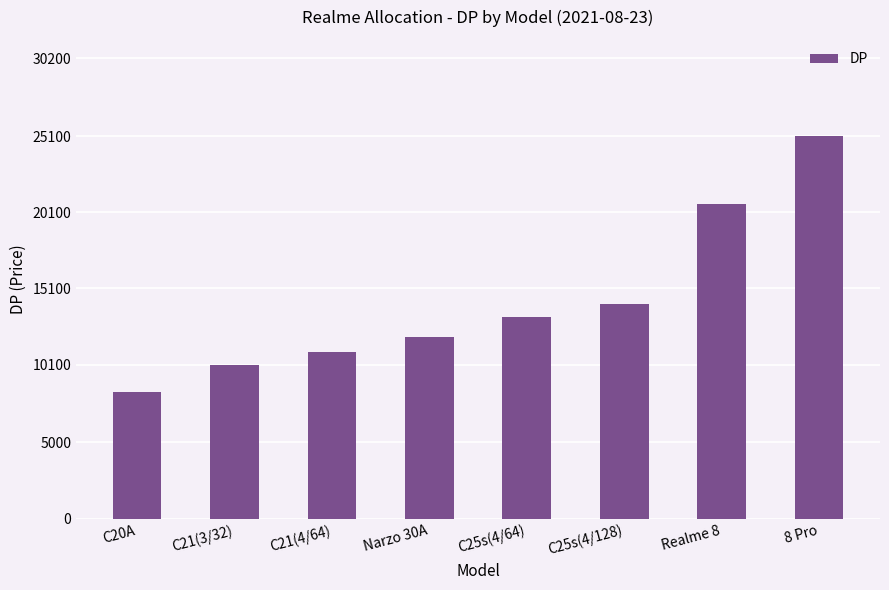

Approximately how many times larger is the value at Narzo 30A compared to Realme 8?

0.6